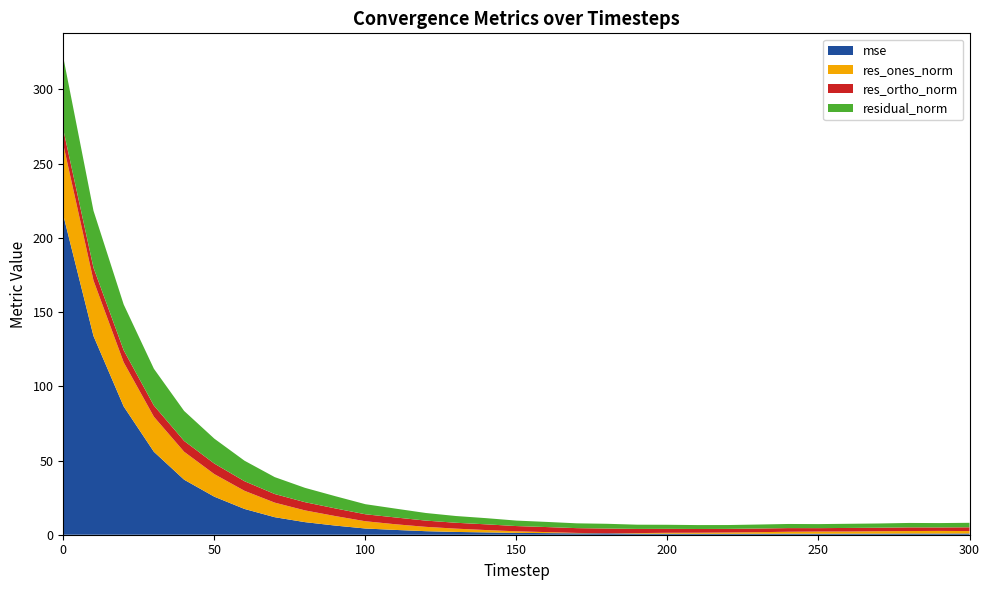

Reading left to right, list all the values displayed in this chart.

mse: 215.3	133.9	86.4	55.9	37.1	25.6	17.4	11.8	8.5	6.2	4.2	3.2	2.4	1.9	1.6	1.2	1.1	1.0	0.9	0.7	0.7	0.6	0.6	0.7	0.7	0.7	0.7	0.7	0.8	0.8	0.8
res_ones_norm: 47.6	37.4	29.7	23.6	18.8	15.2	12.2	9.8	7.9	6.4	4.9	3.8	2.9	2.2	1.6	1.1	0.7	0.3	0.0	0.4	0.6	0.7	0.9	1.1	1.3	1.5	1.5	1.6	1.7	1.8	1.6
res_ortho_norm: 10.1	8.6	8.1	7.5	7.3	7.1	6.4	5.8	5.5	5.2	4.7	4.6	4.2	4.0	3.9	3.5	3.4	3.2	3.2	2.8	2.7	2.5	2.4	2.5	2.5	2.3	2.4	2.4	2.5	2.3	2.5
residual_norm: 48.7	38.4	30.8	24.8	20.2	16.8	13.8	11.4	9.7	8.2	6.8	6.0	5.1	4.5	4.2	3.7	3.5	3.2	3.2	2.8	2.7	2.6	2.6	2.7	2.8	2.7	2.8	2.9	3.0	2.9	3.0